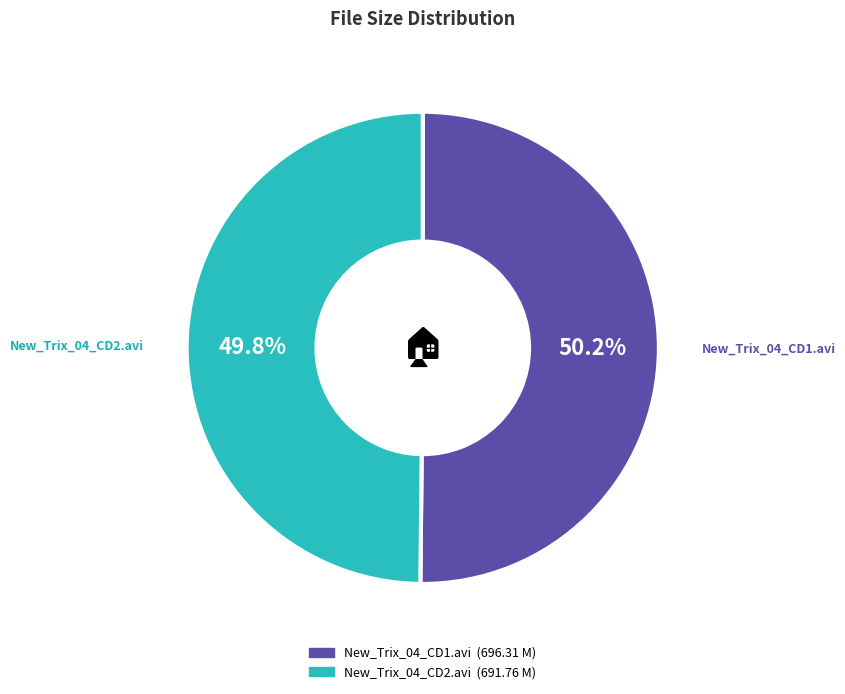

What portion of the pie excludes New_Trix_04_CD2.avi?

50.2%